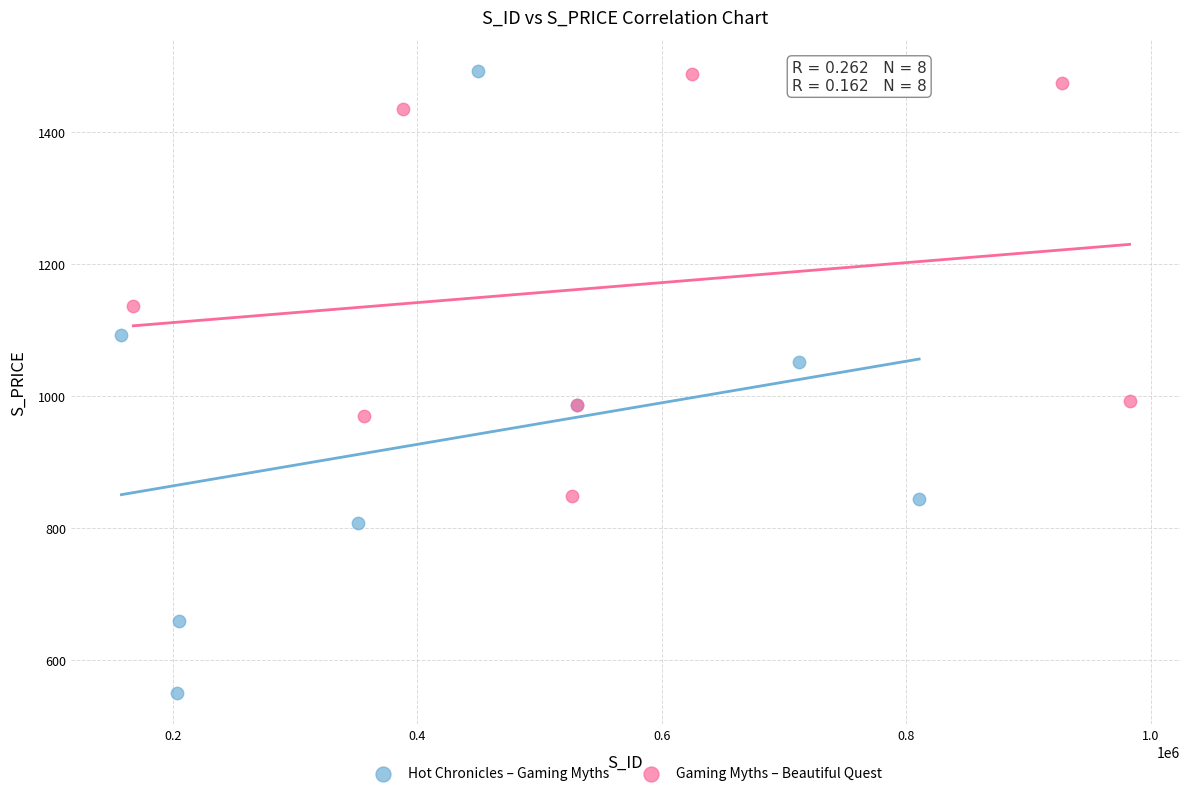

Which series contains the lowest Y value?

Hot Chronicles – Gaming Myths